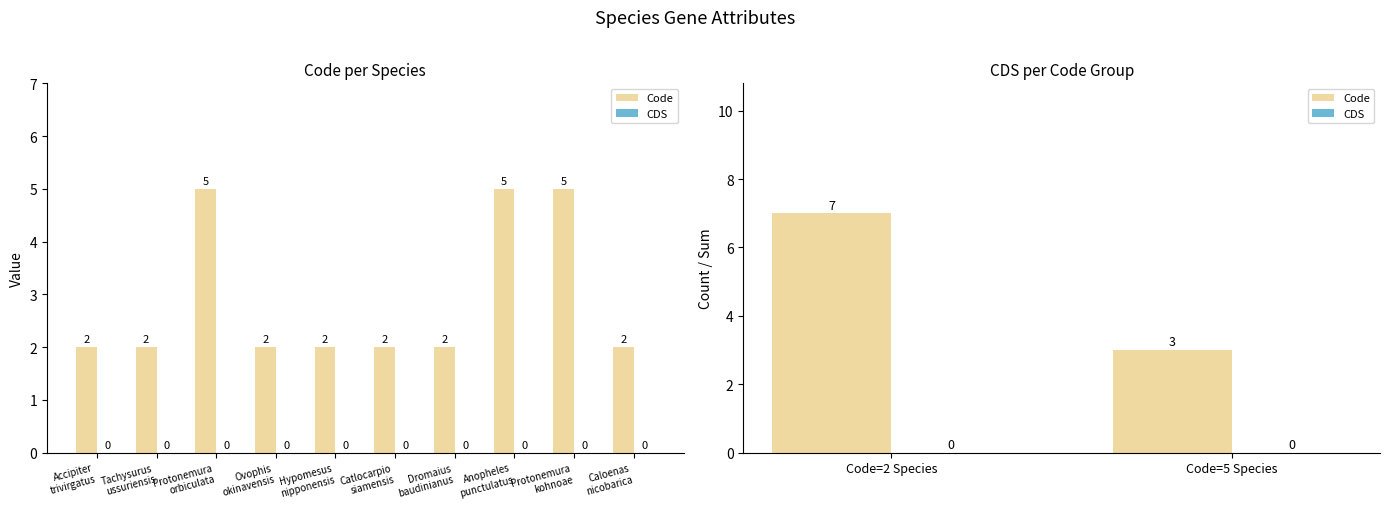

Which series has the largest range (max minus min)?

Code